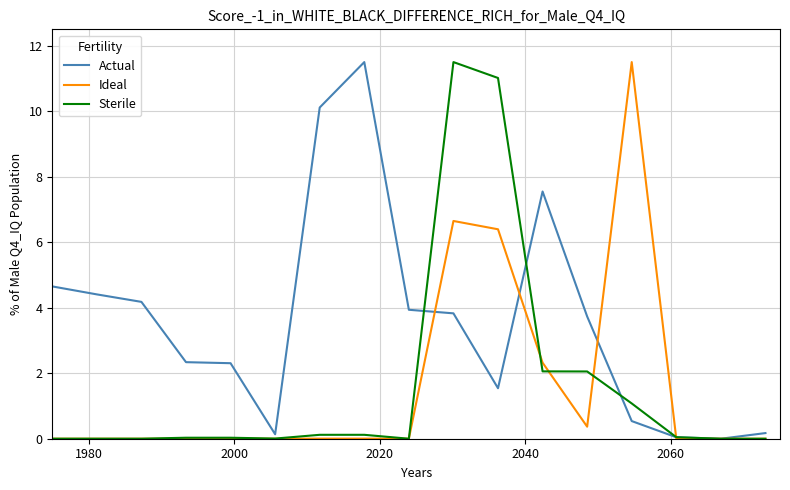

Which series has the largest total across all categories?

Actual